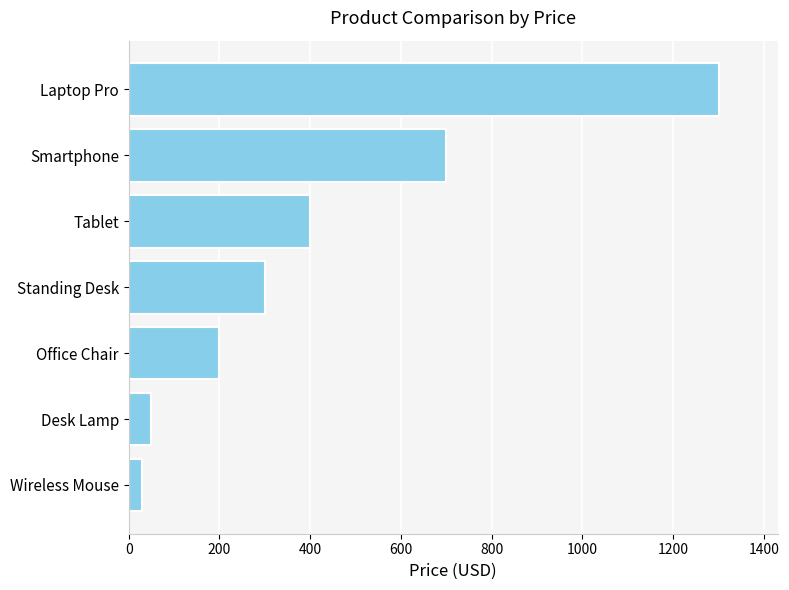

The chart shows a value of 435.2 at Smartphone. True or false?

False